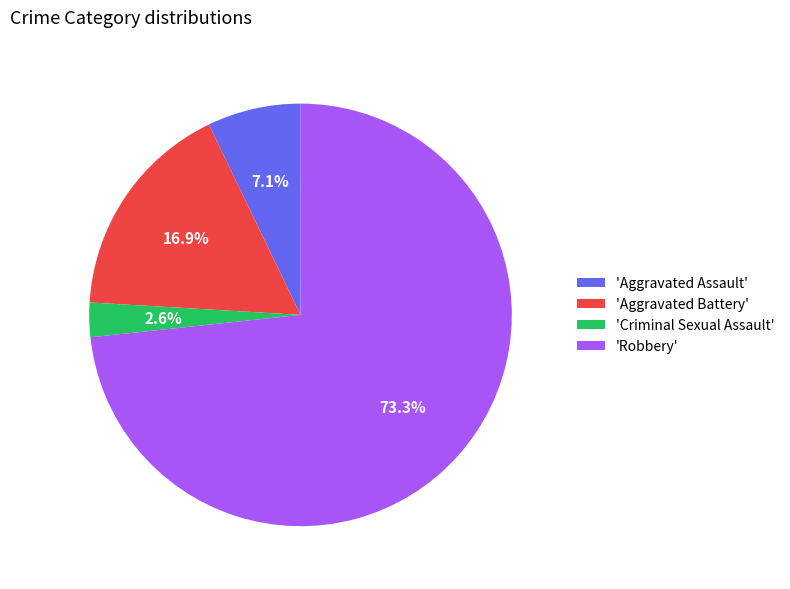

Does any single category account for the majority?

Yes